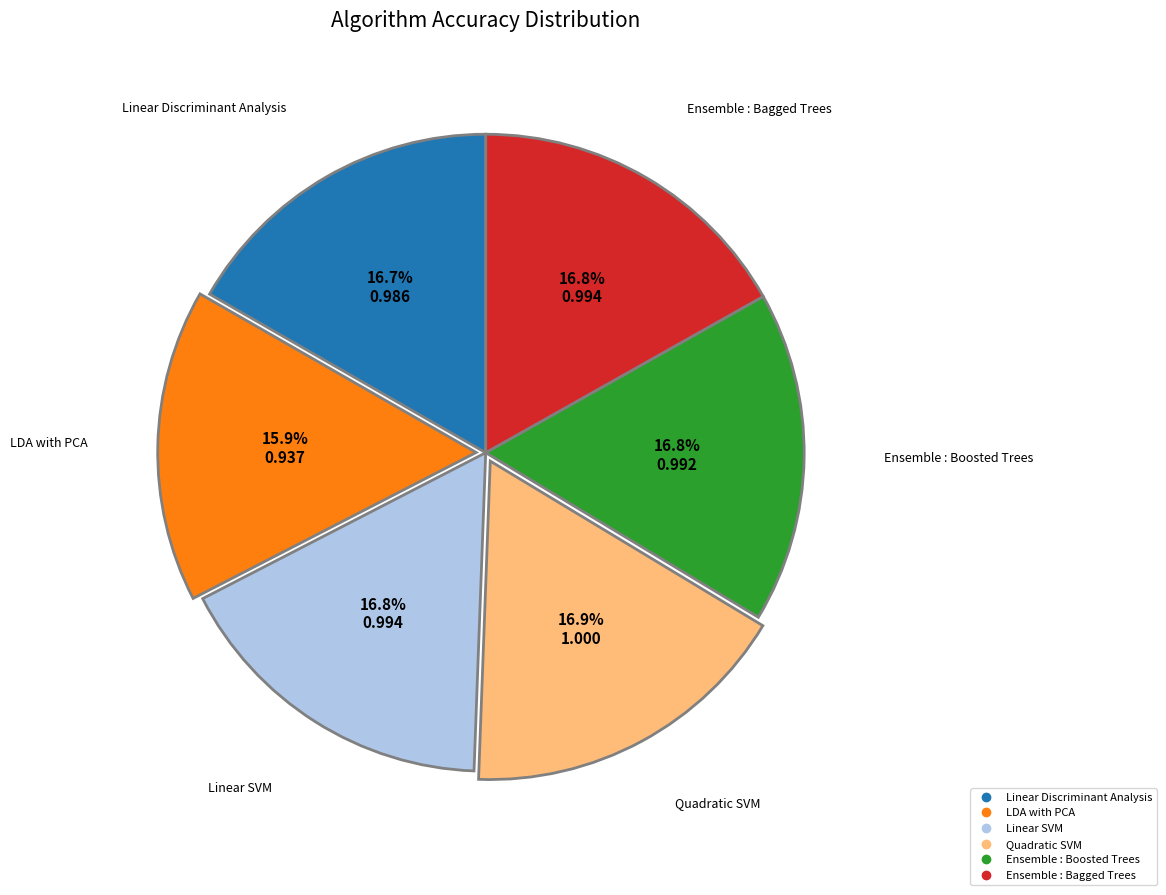

Which category has the smallest portion of the pie?

LDA with PCA